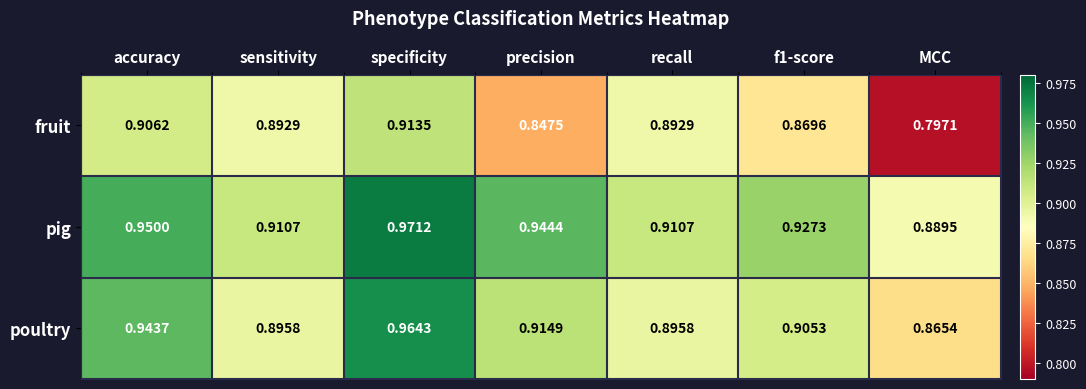

At which category is the sum across all series the highest?

specificity